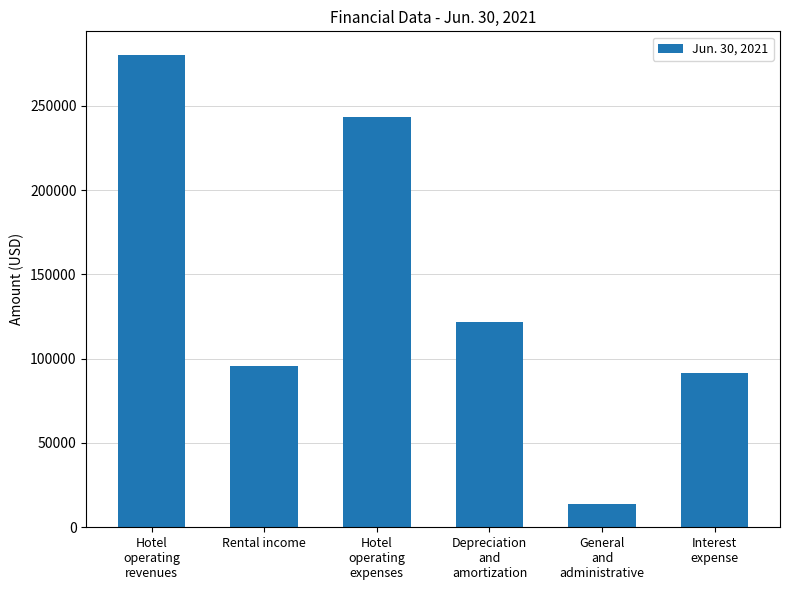

What is the greatest value displayed?

280135